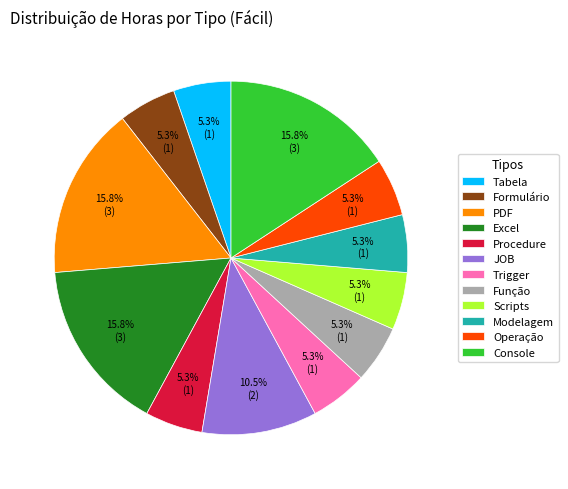

Is there any slice that represents more than half of the pie?

No